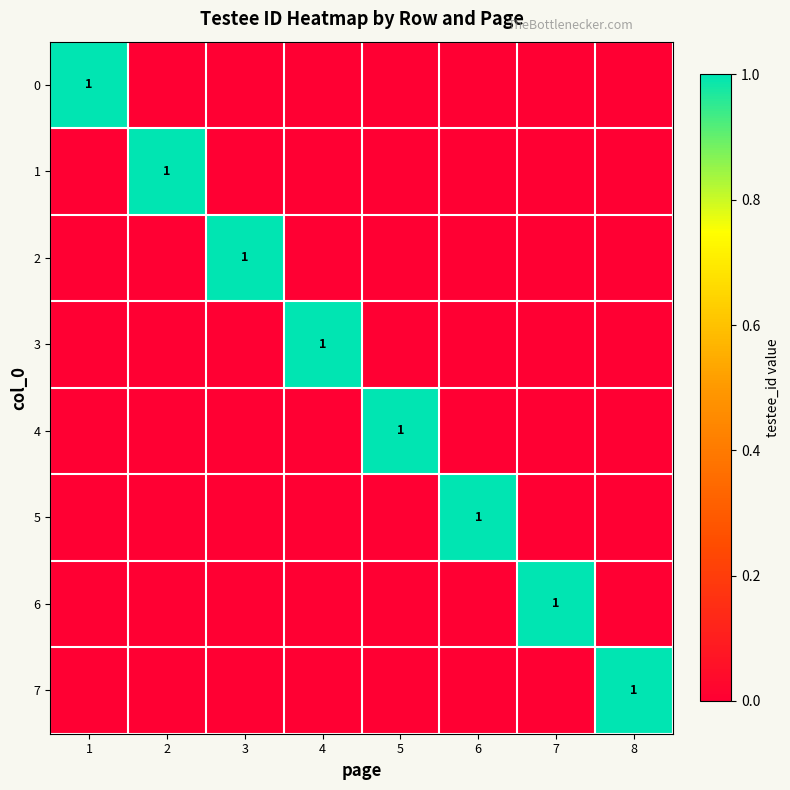

True or false: 0 has a value of 2 at 1.

False